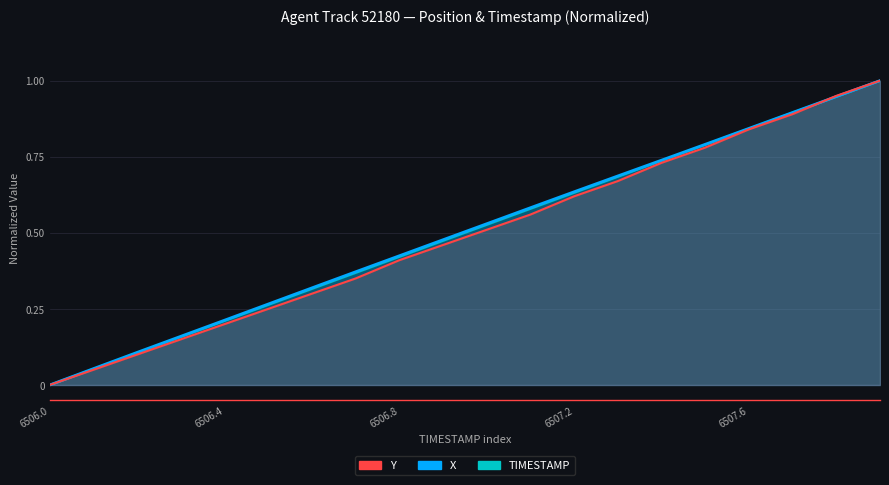

What value does the Y series have at 6507.9?

1.0